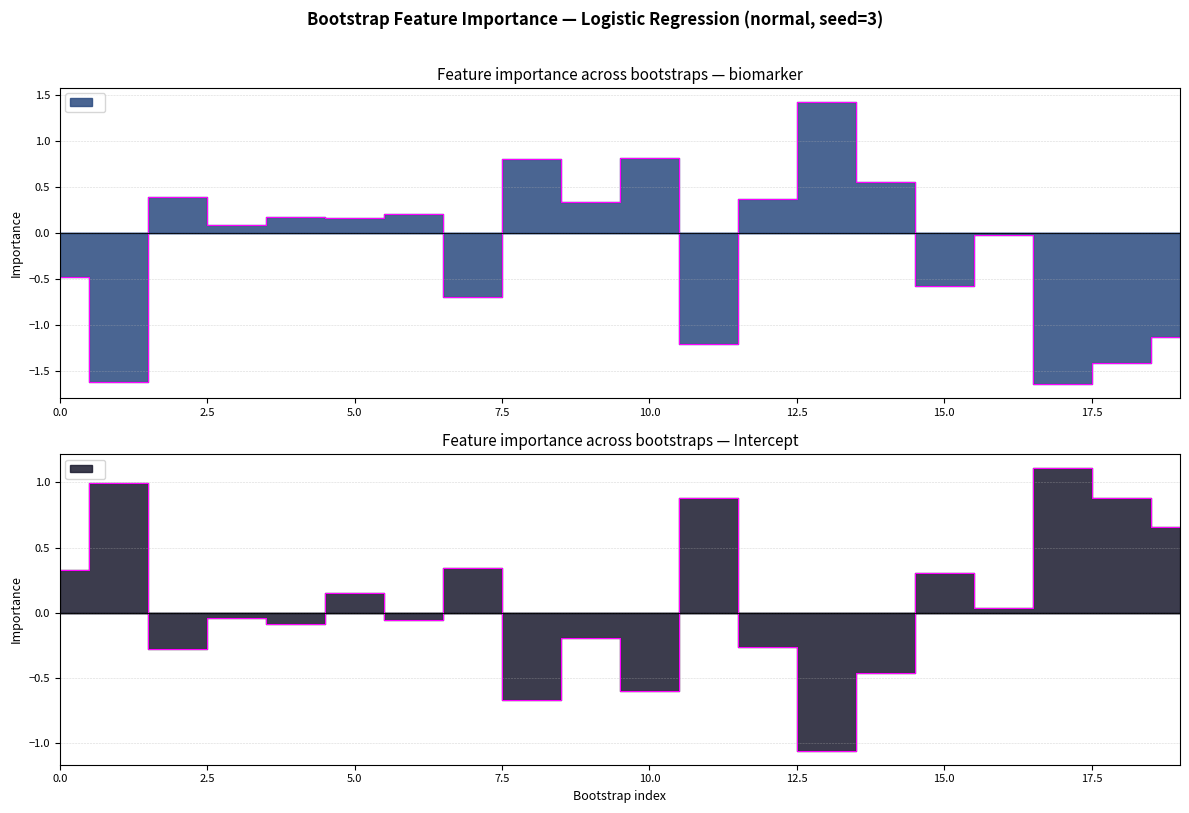

The Intercept series shows -0.3 at 8. True or false?

False